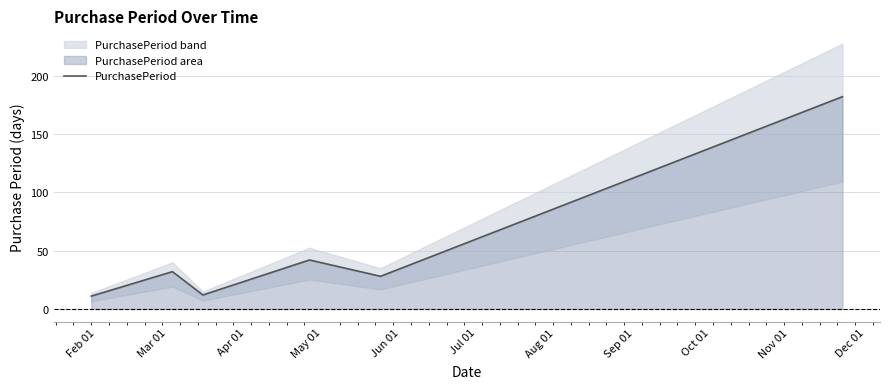

Where is the first local maximum?

Mar 01